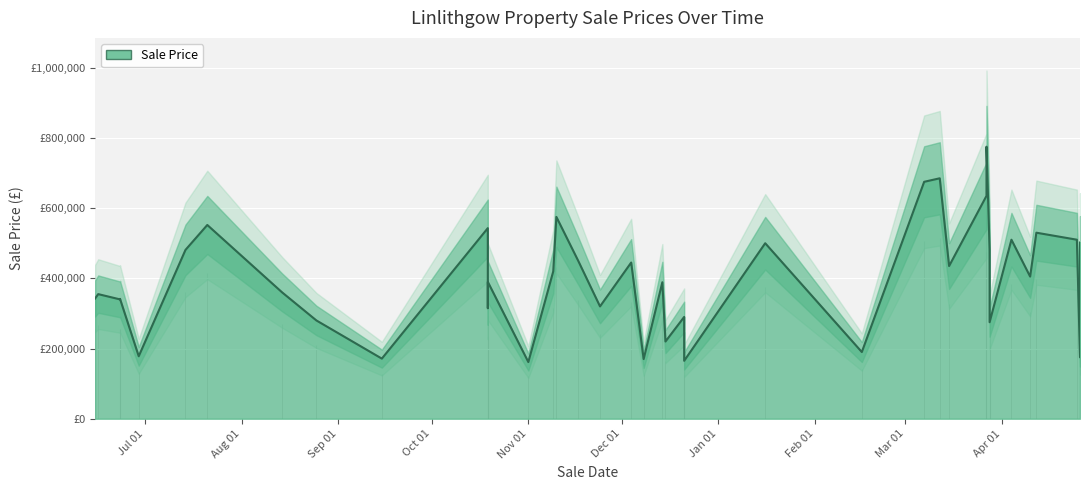

What is the difference between the values at 2023-07-21 and 2024-02-16?

362000